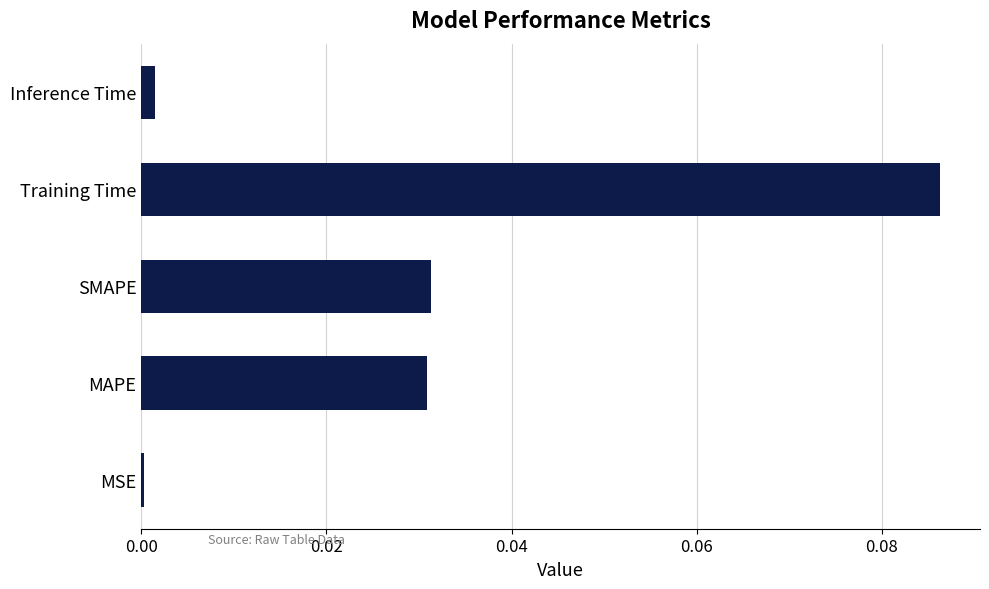

What is the change in value from SMAPE to Training Time?

+0.1